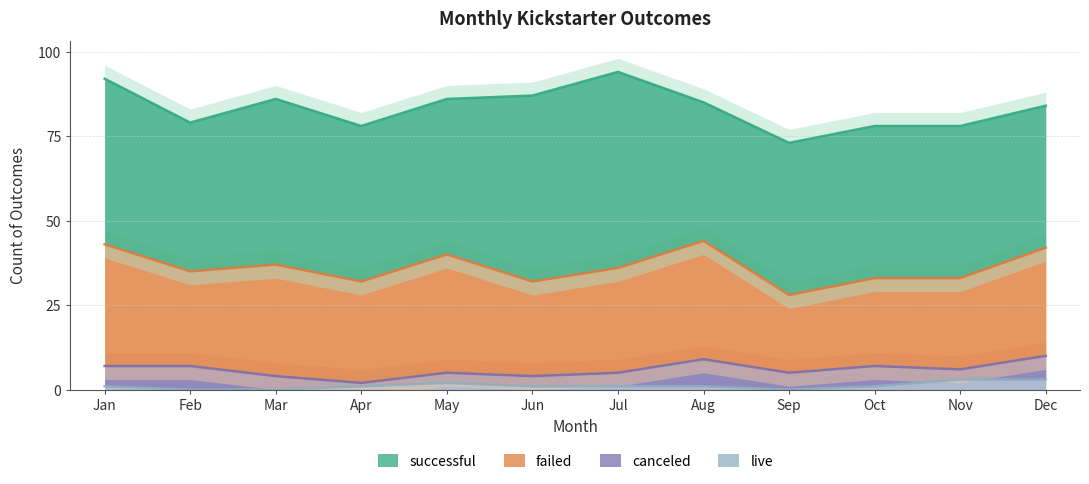

At which category does the chart reach its minimum across all series?

Feb